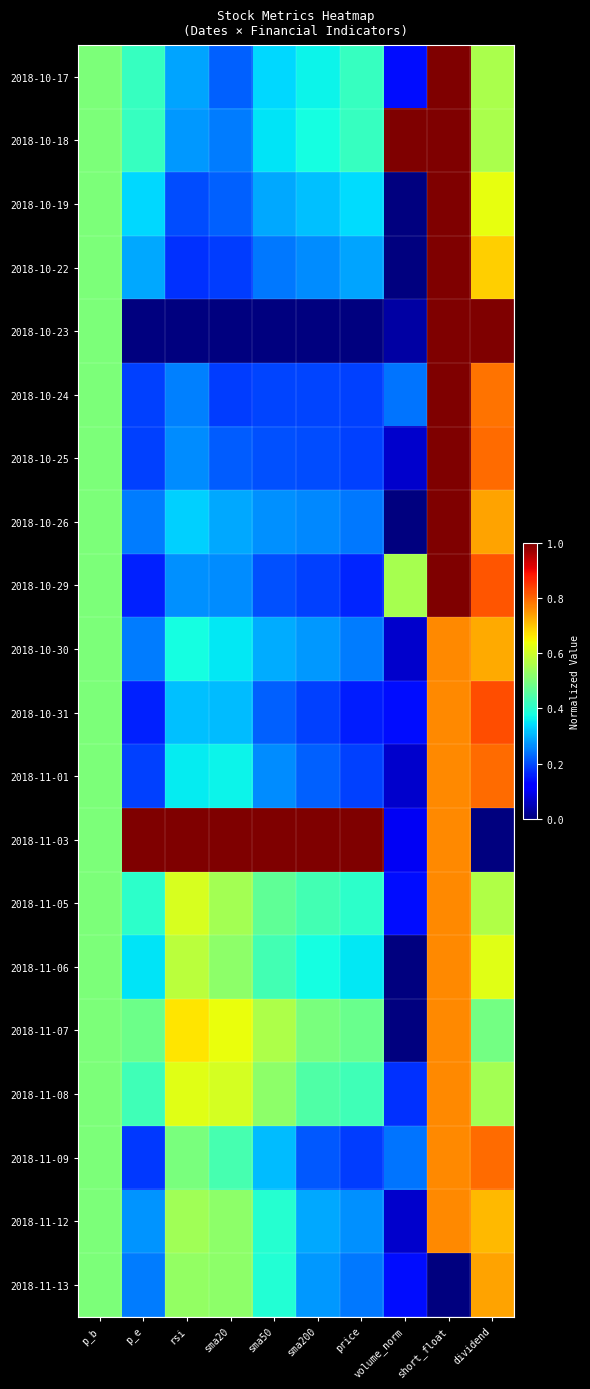

At how many categories does at least one series exceed 0?

10